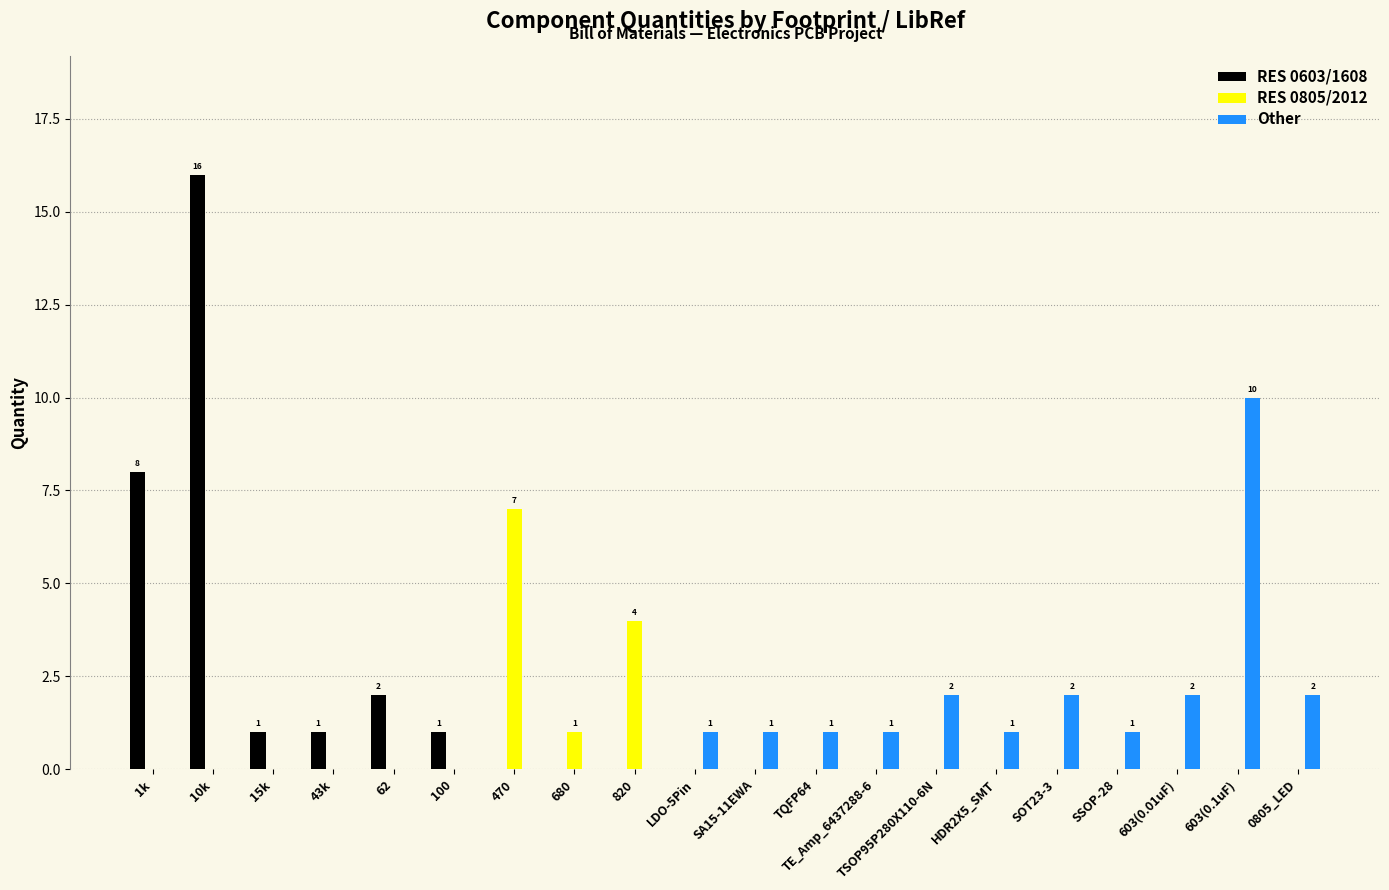

How many series are shown in this chart?

3